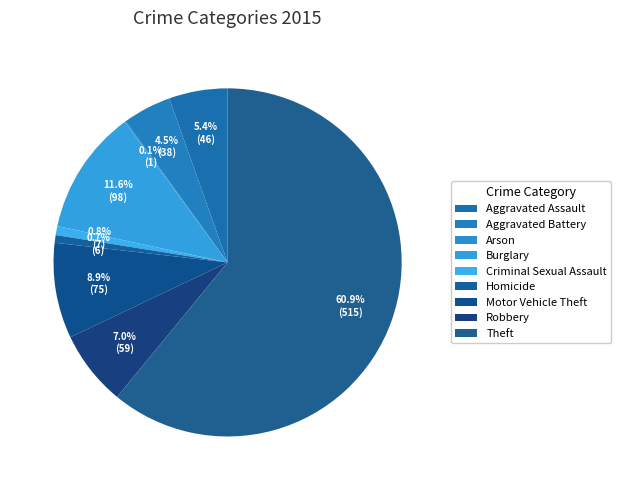

What is the smallest slice in the pie chart?

Arson